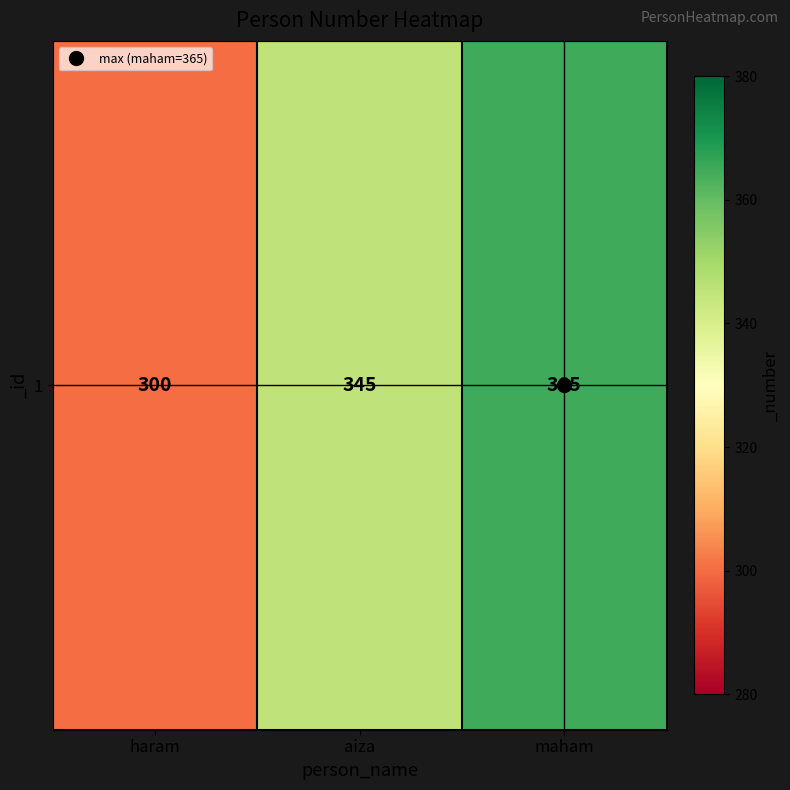

What is the smallest value displayed?

300